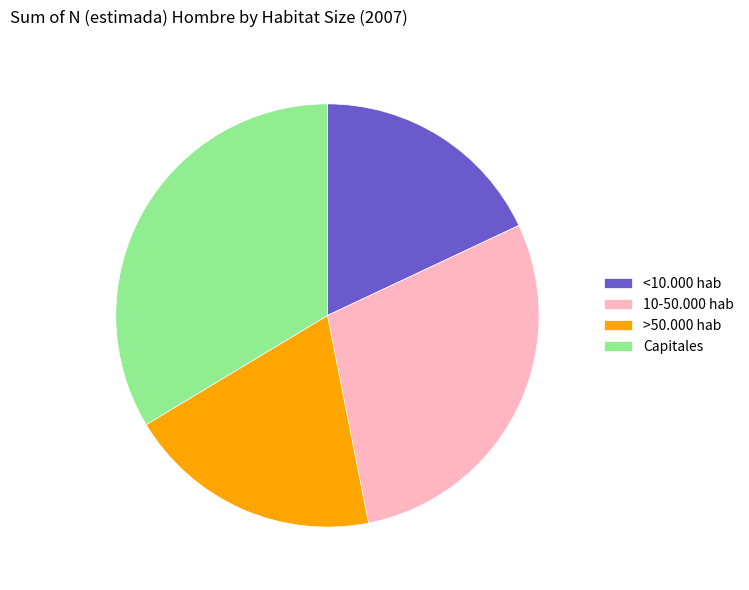

Rank the categories by value from lowest to highest.

<10.000 hab, >50.000 hab, 10-50.000 hab, Capitales